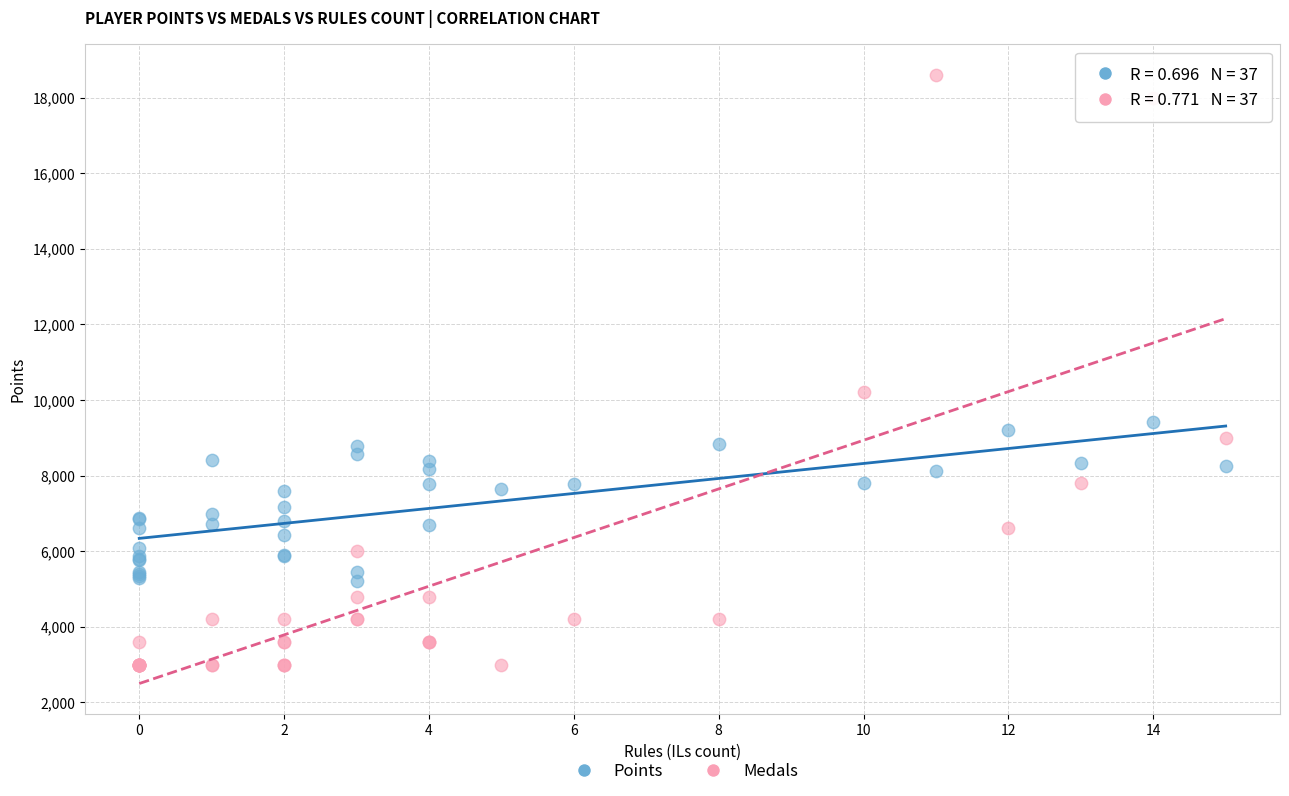

Across all series, what Y value is closest to 10800?

10200